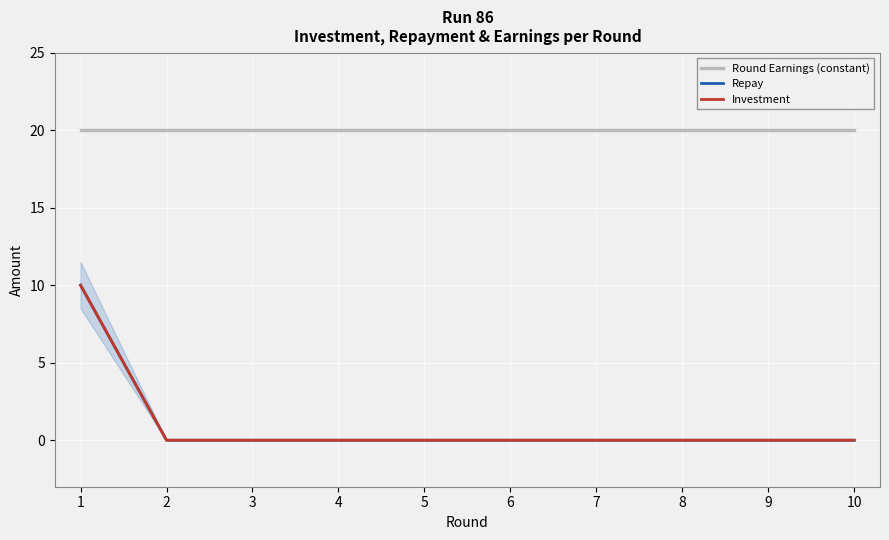

Does the chart display data point markers on the line(s)?

No